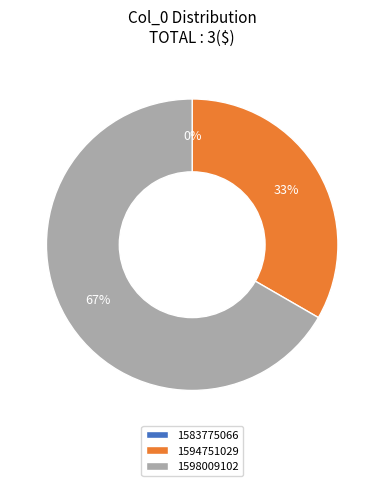

What is the ratio of the value at 1598009102 to the value at 1594751029?

2.0